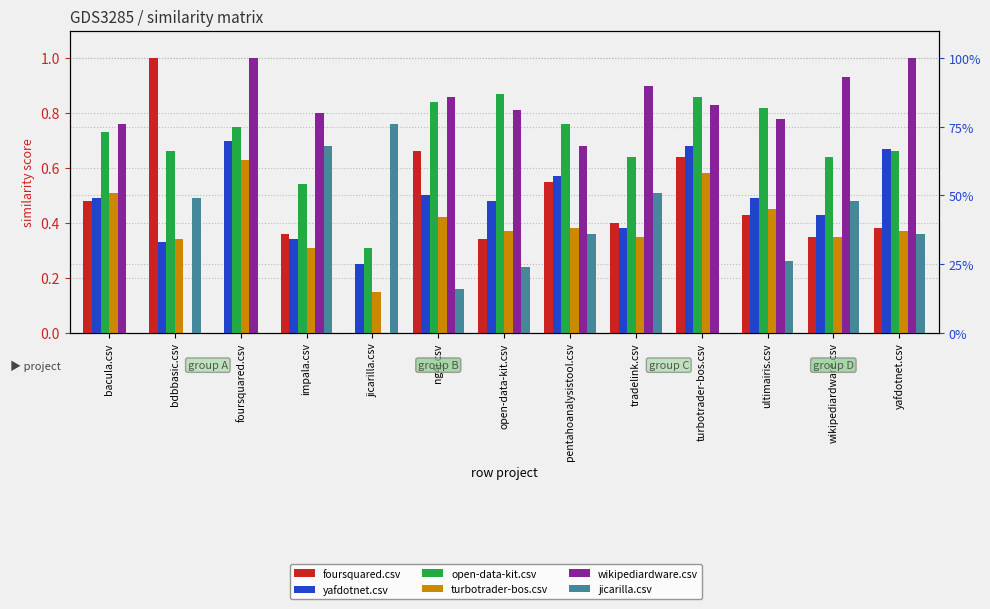

How many categories are shown in the chart?

13